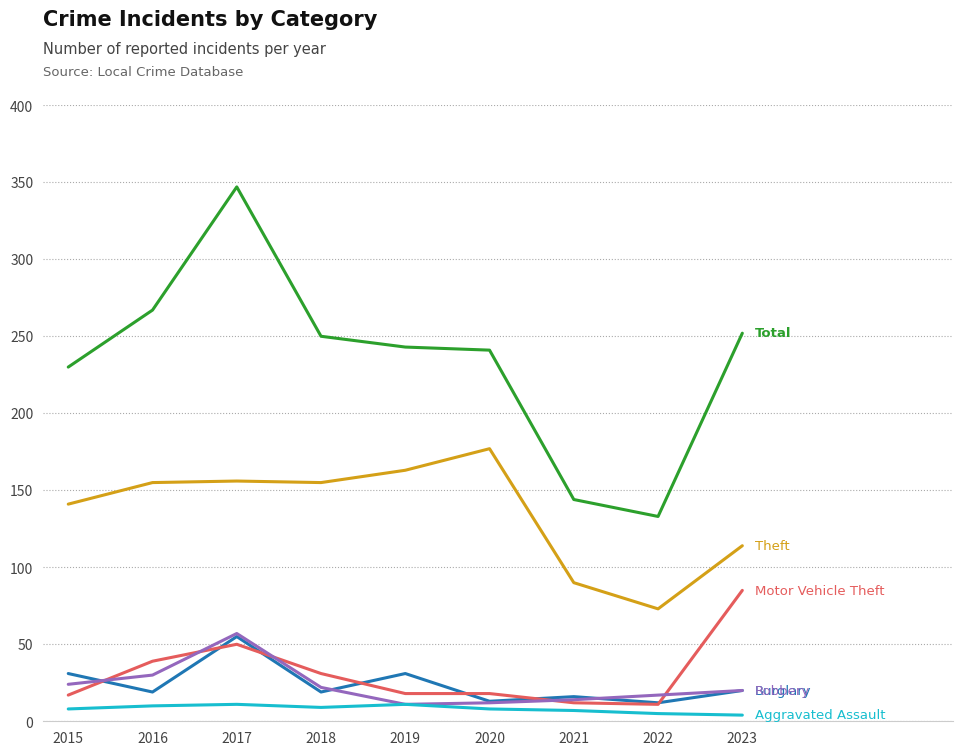

At which category does the chart reach its peak across all series?

2017